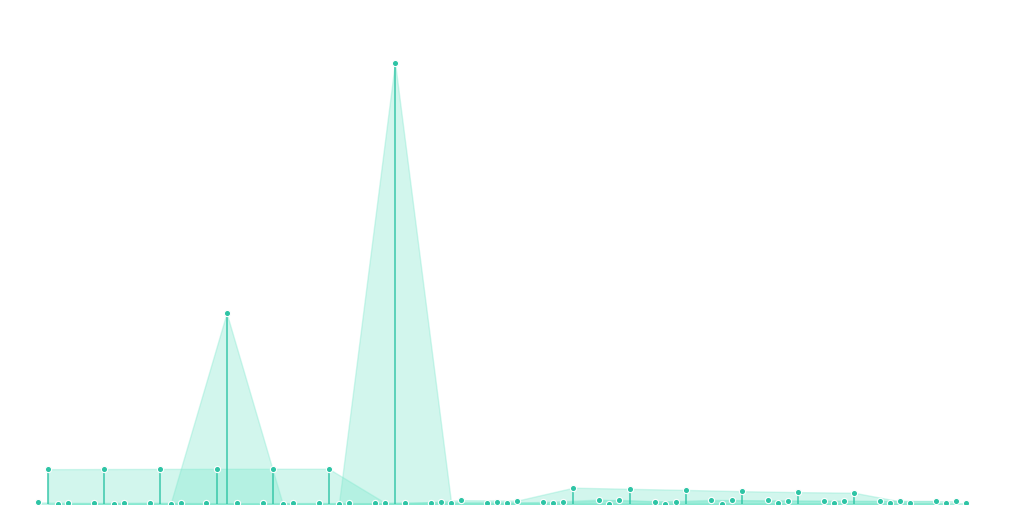

Is the value of DebtToEquity at 2021Q4 greater than the value of CurrentRatio at 2019Q4?

No